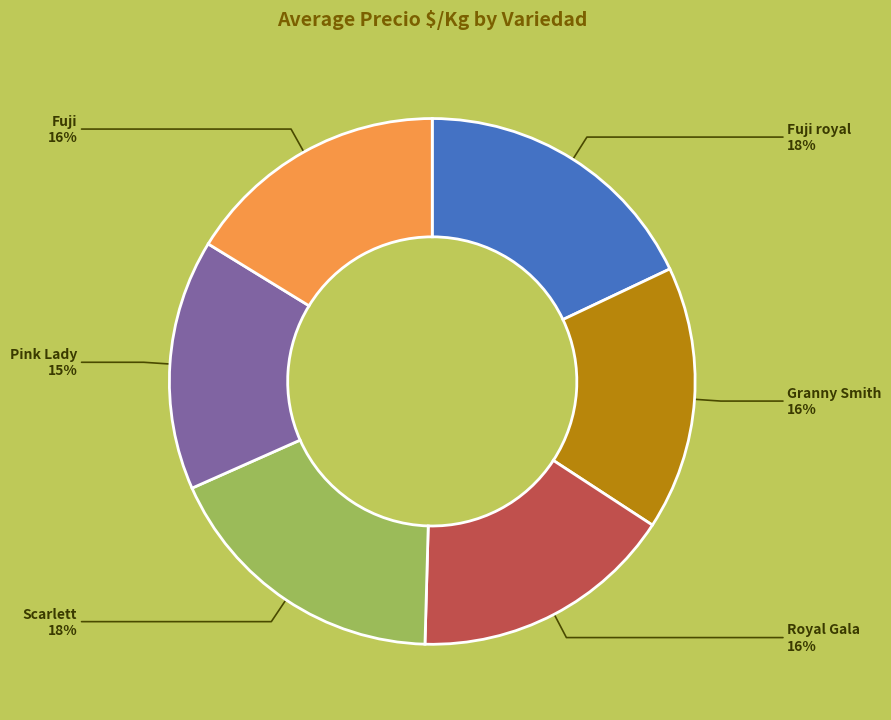

Do Fuji and Granny Smith together represent more than half of the pie?

No